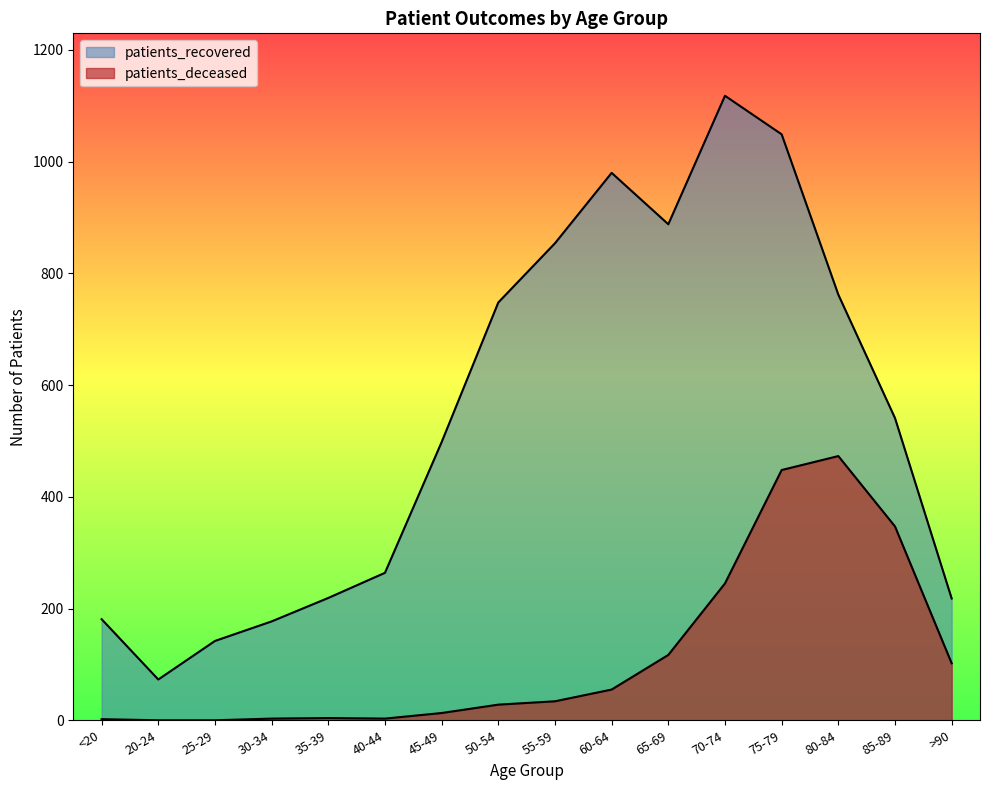

The value of patients_recovered at 70-74 is 1118. True or false?

True